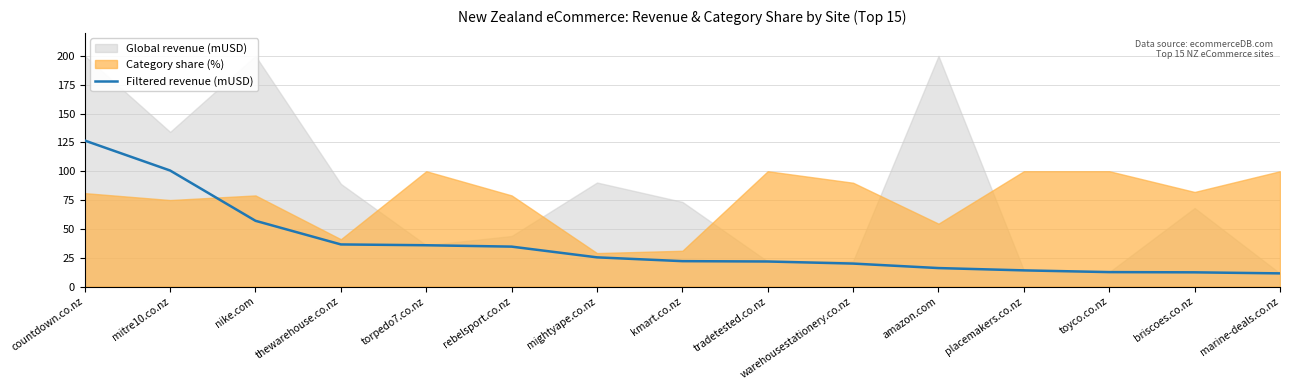

True or false: the data has more than 2 interior local peaks.

False